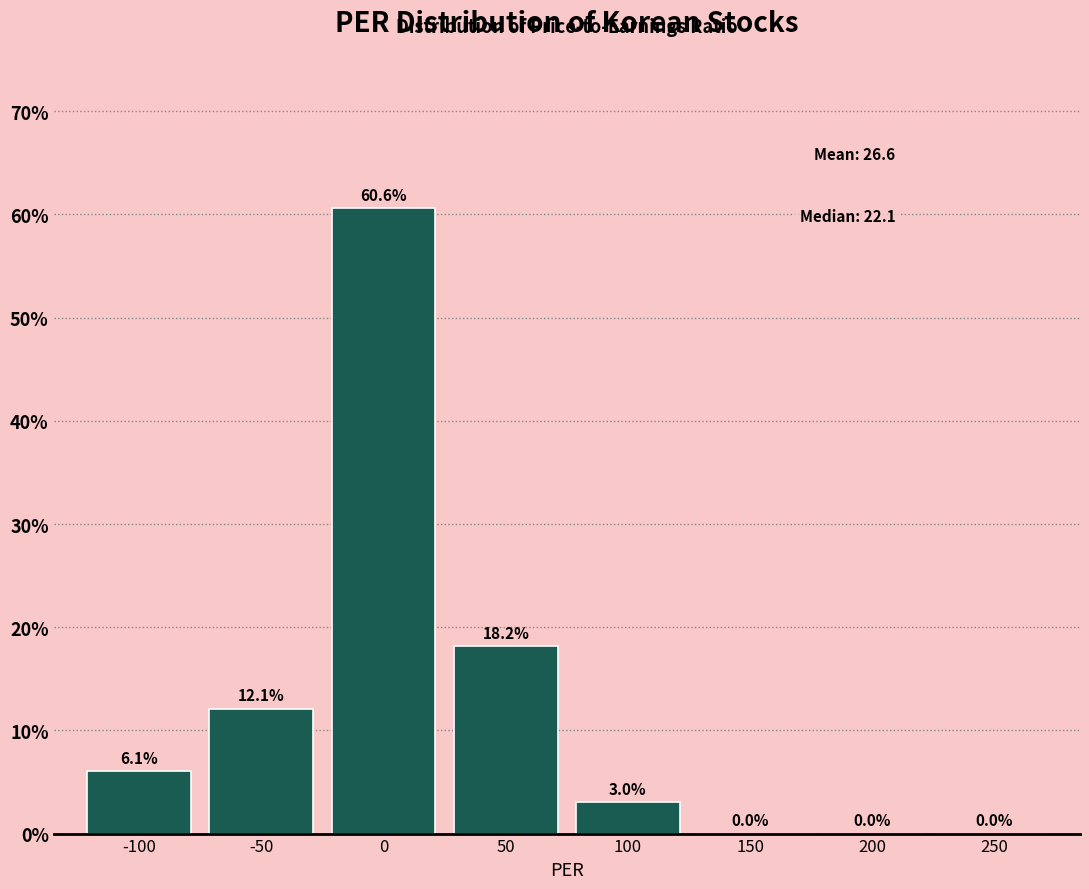

Reading right to left, transcribe all the data shown in this chart.

250=0.0	200=0.0	150=0.0	100=3.0	50=18.2	0=60.6	-50=12.1	-100=6.1